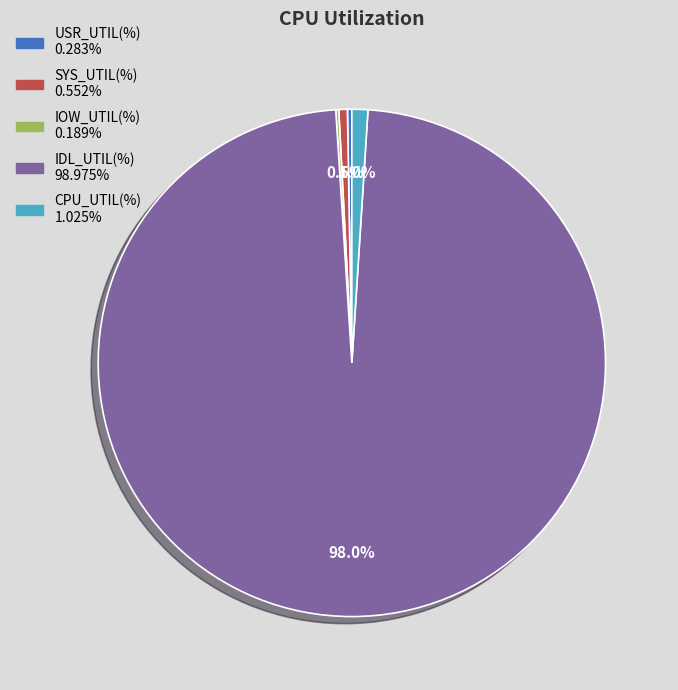

Between CPU_UTIL(%) and IDL_UTIL(%), which is larger?

IDL_UTIL(%)